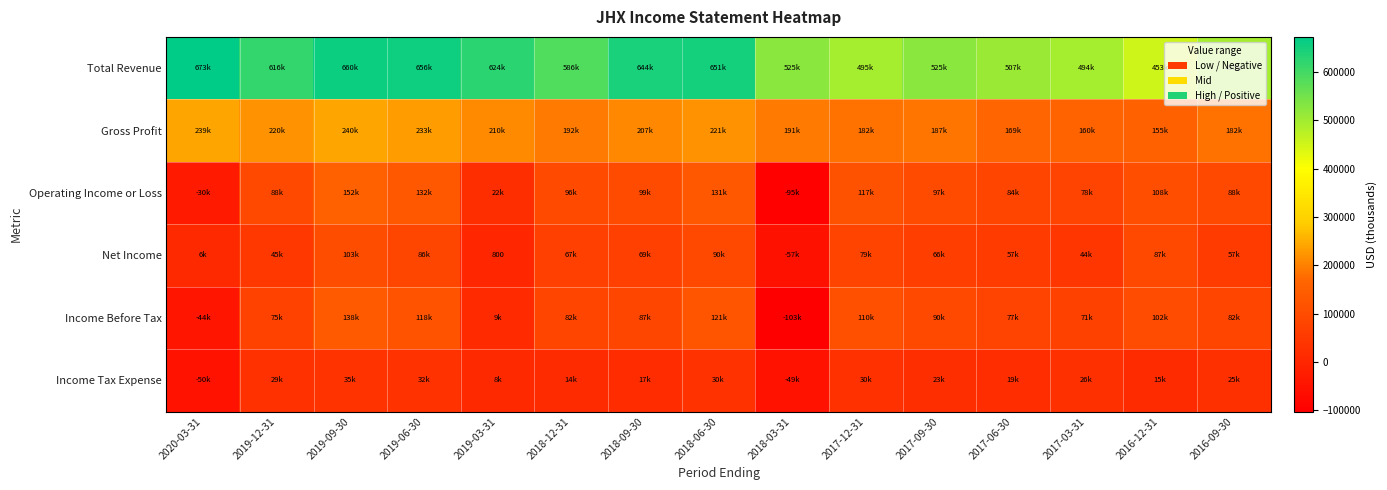

Where does the Net Income series first go above 66400?

2019-09-30